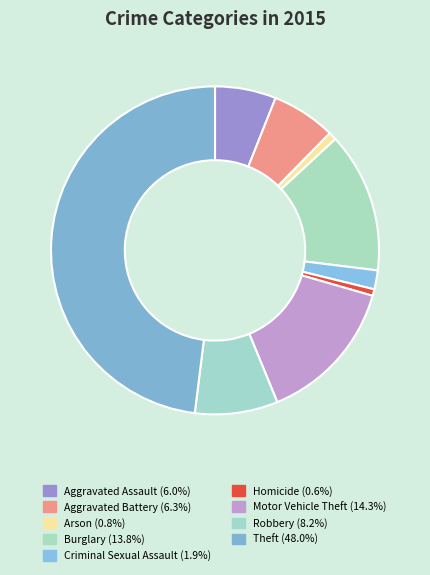

How many slices are in this pie chart?

9